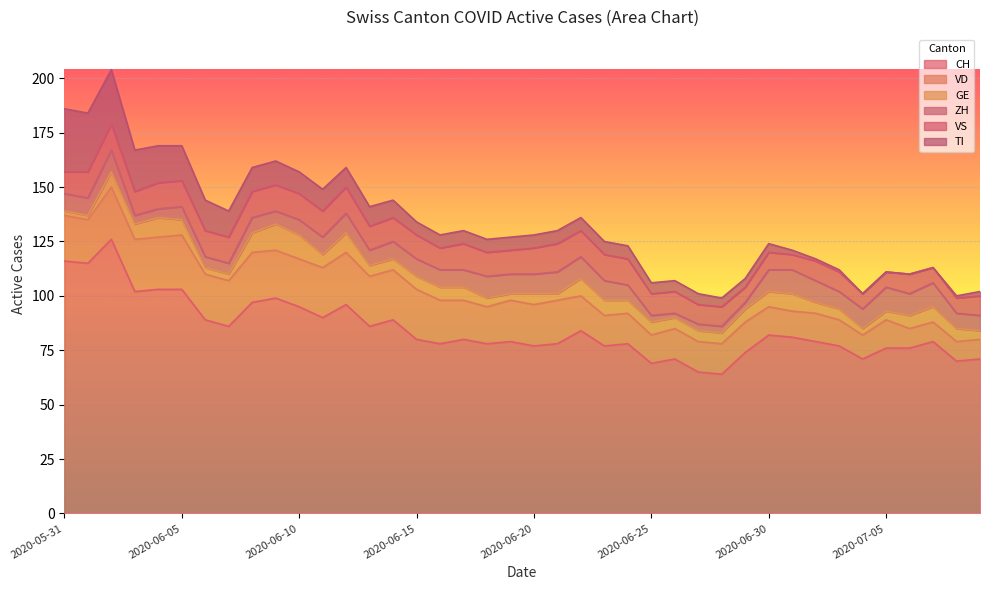

How many lines are shown in the chart?

6